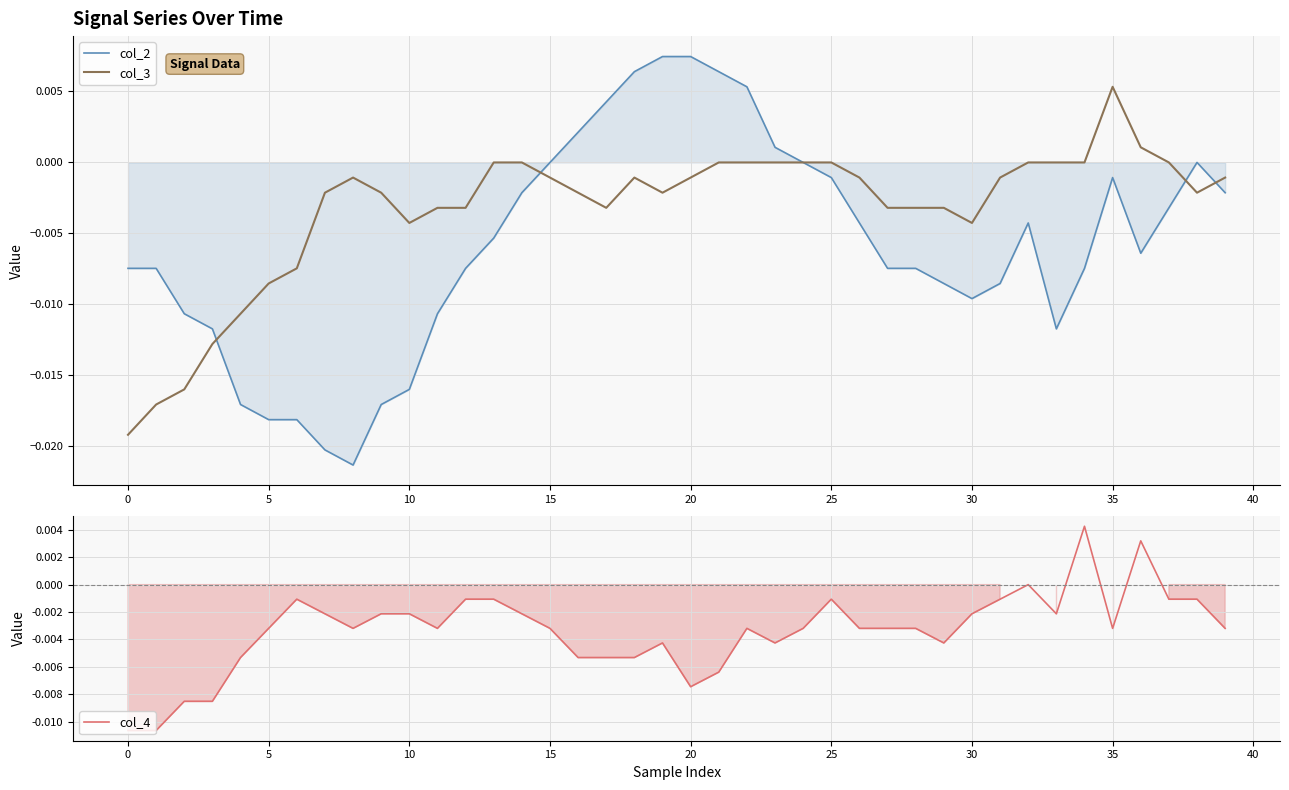

The value of col_3 at 29 is -0.0. True or false?

False